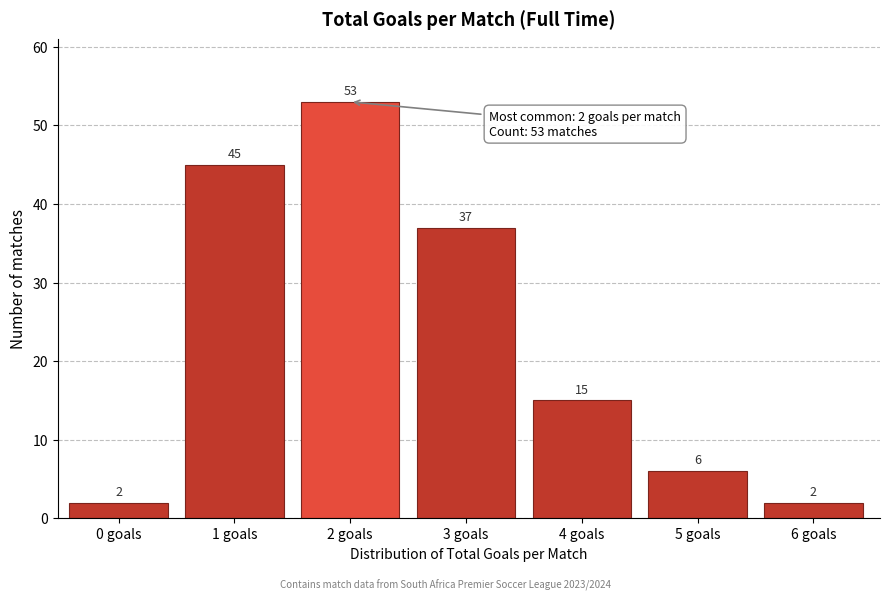

Reading right to left, list all the values displayed in this chart.

6 goals=2	5 goals=6	4 goals=15	3 goals=37	2 goals=53	1 goals=45	0 goals=2